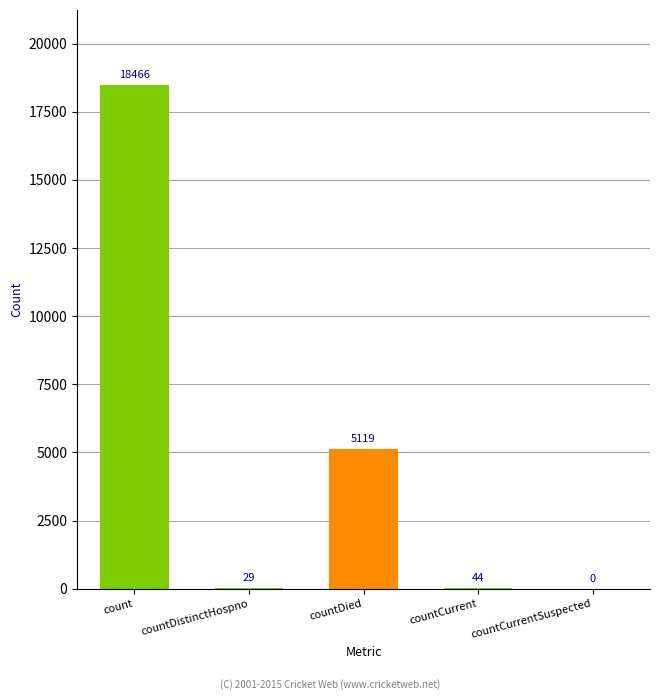

Which label corresponds to the largest value in the chart?

count